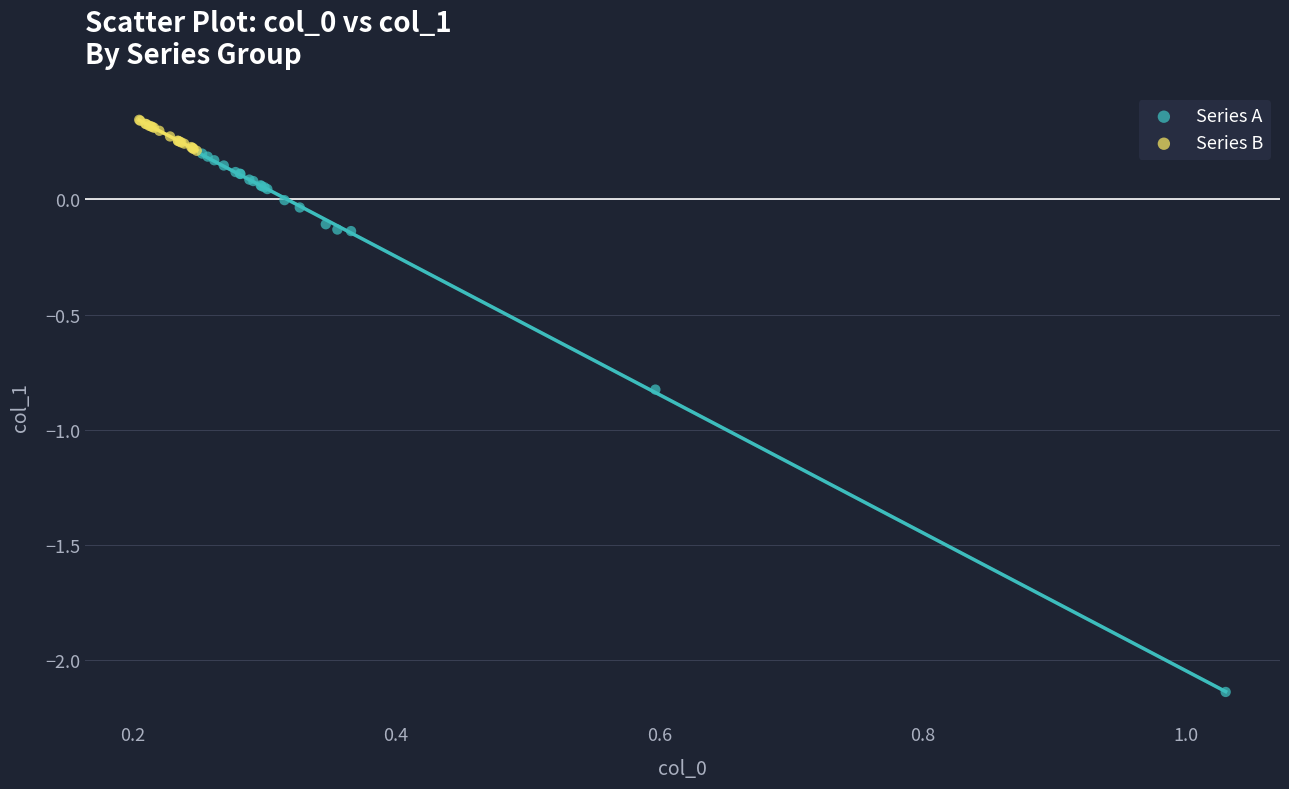

Which series contains the lowest Y value?

Series A